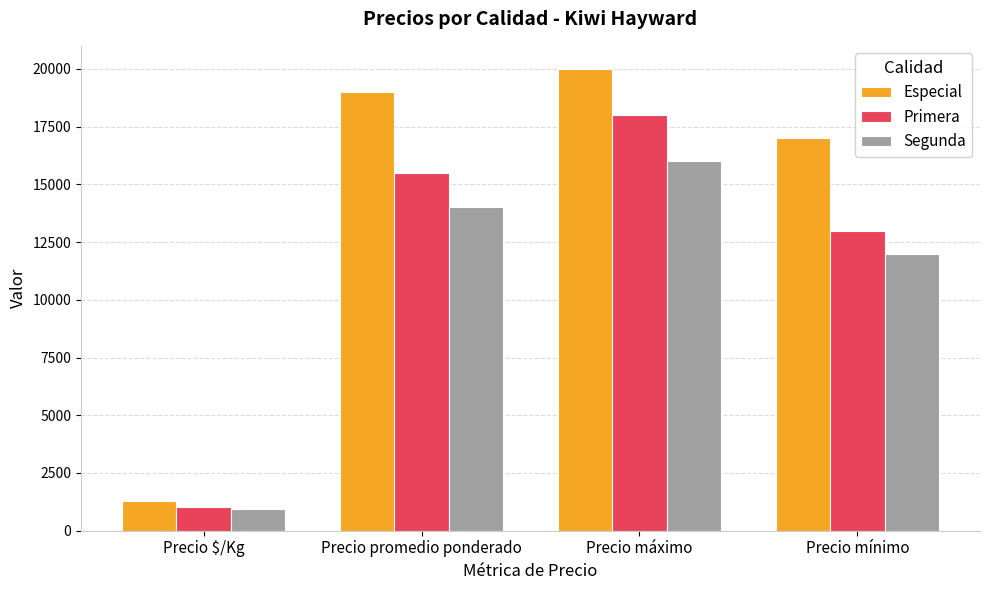

Which series has the largest total across all categories?

Especial